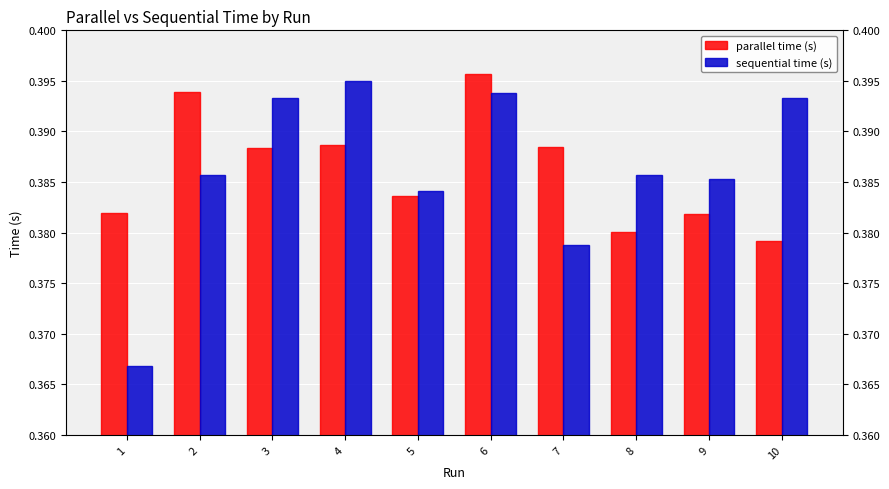

What is the sum of the sequential time (s) values at 1 and 2?

0.8